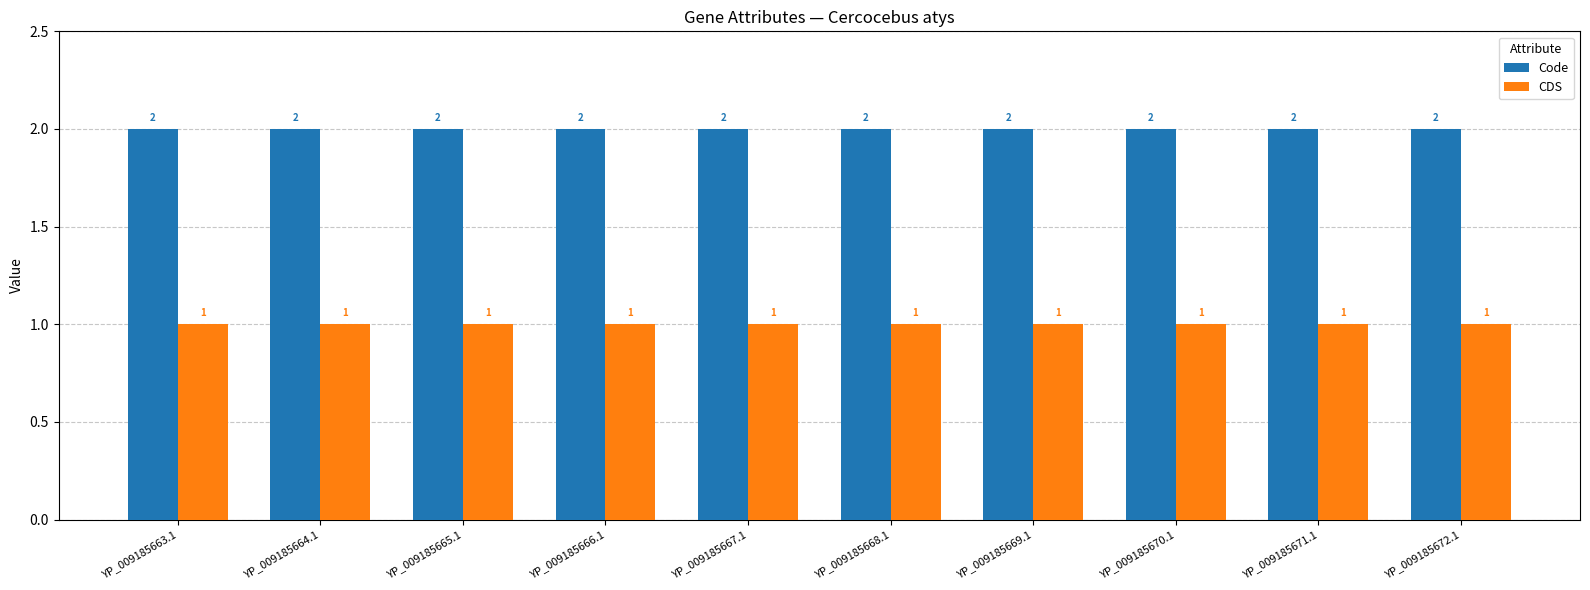

The CDS series shows 2 at YP_009185664.1. True or false?

False